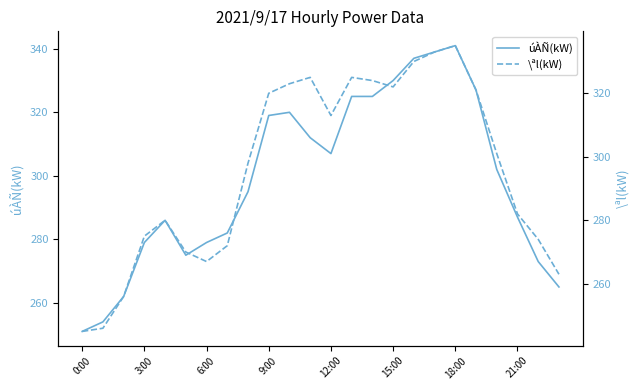

In úÀÑ(kW), how many points are higher than both neighbors (excluding endpoints)?

3